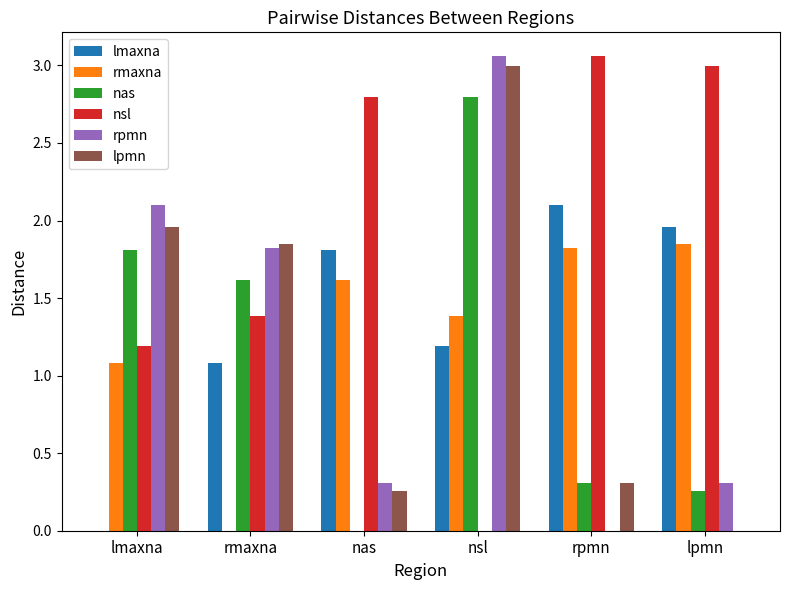

How many positive values does the lmaxna series have?

5